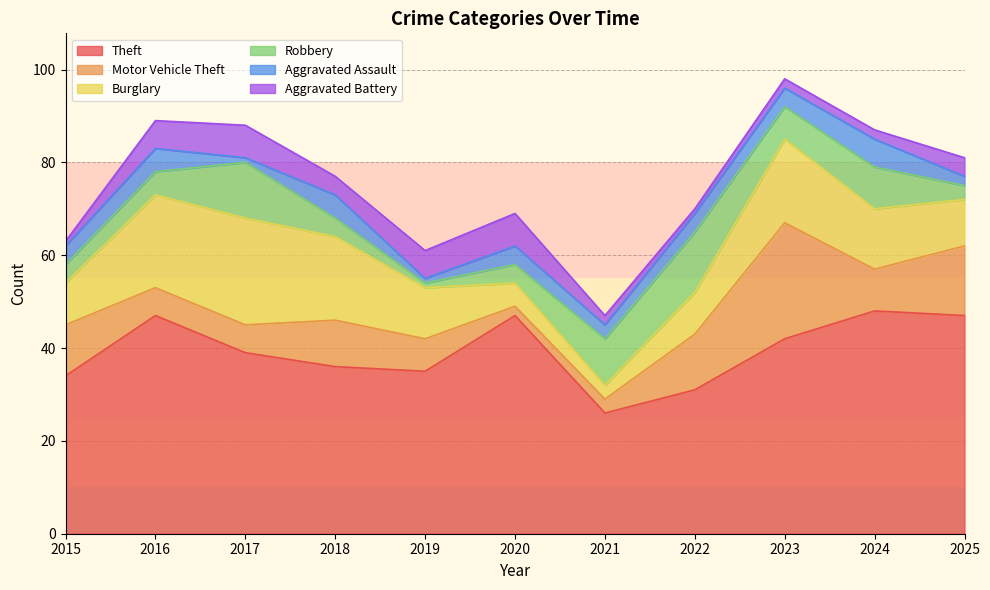

What is the greatest value displayed?

48